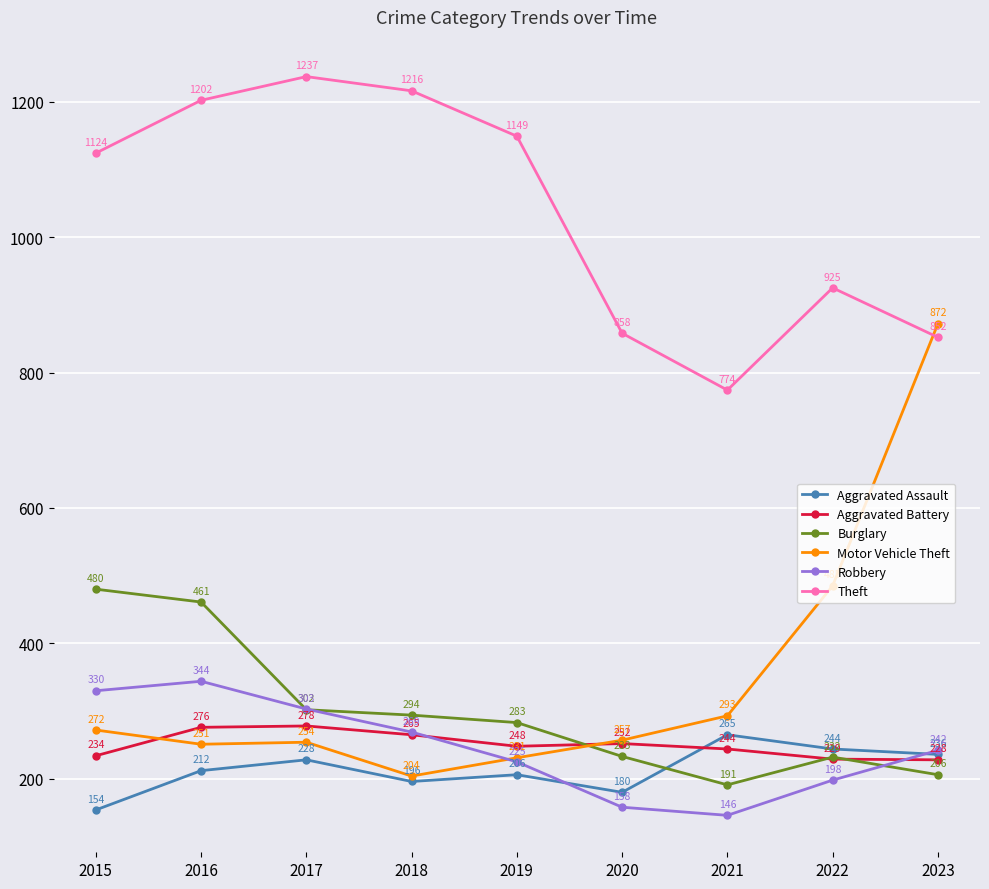

Where is the first local minimum for Burglary?

2021